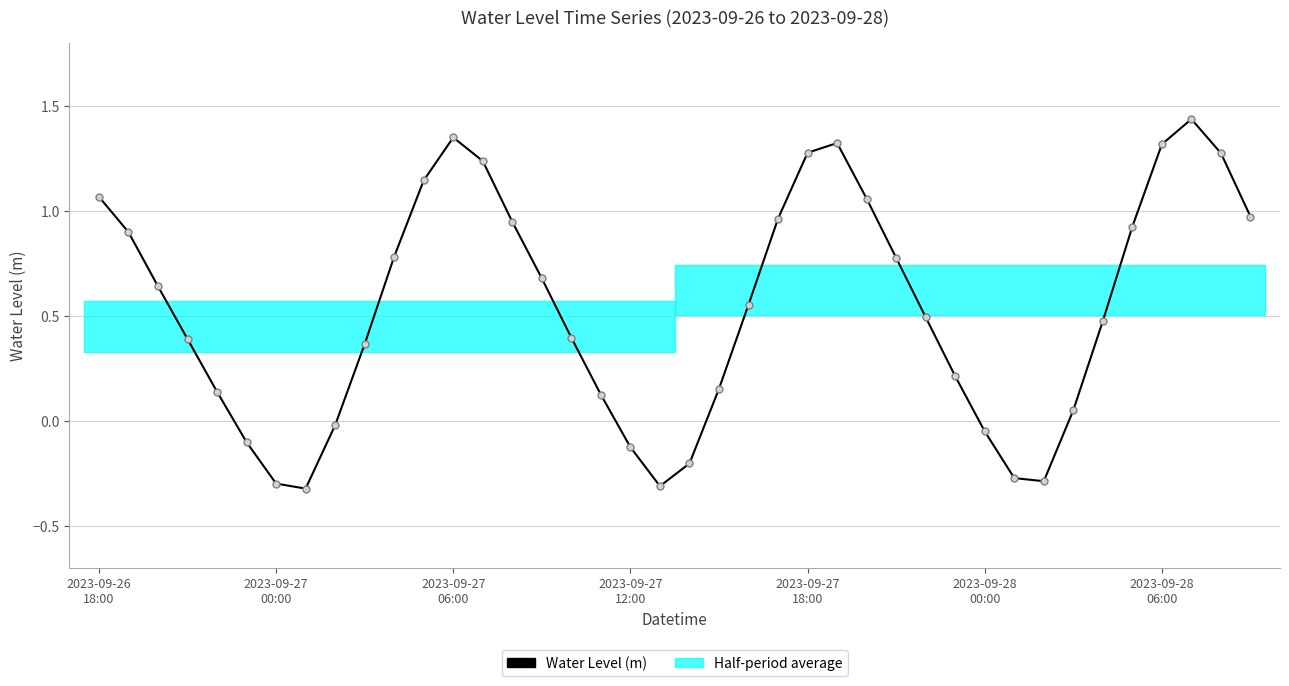

Is it true that the value at 2023-09-28 00:00 is -0.1?

True